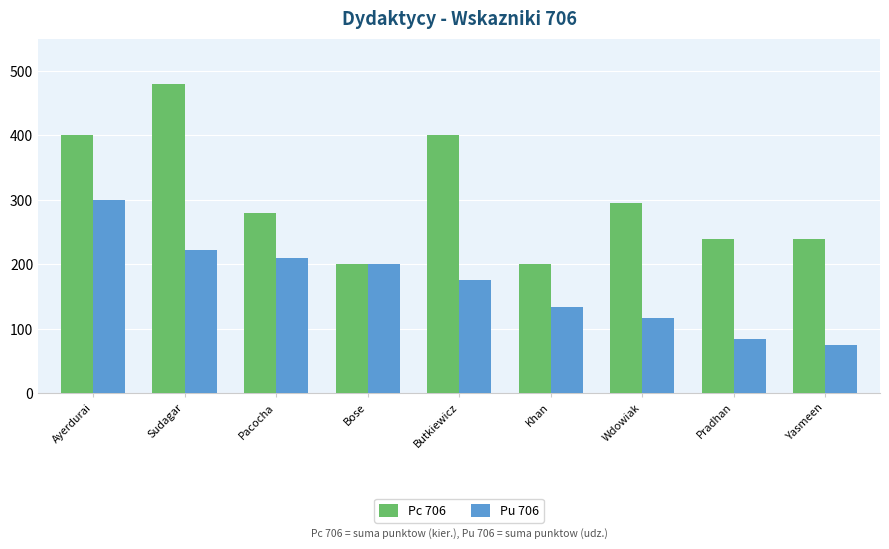

Which series changed the most between Wdowiak and Pradhan?

Pc 706